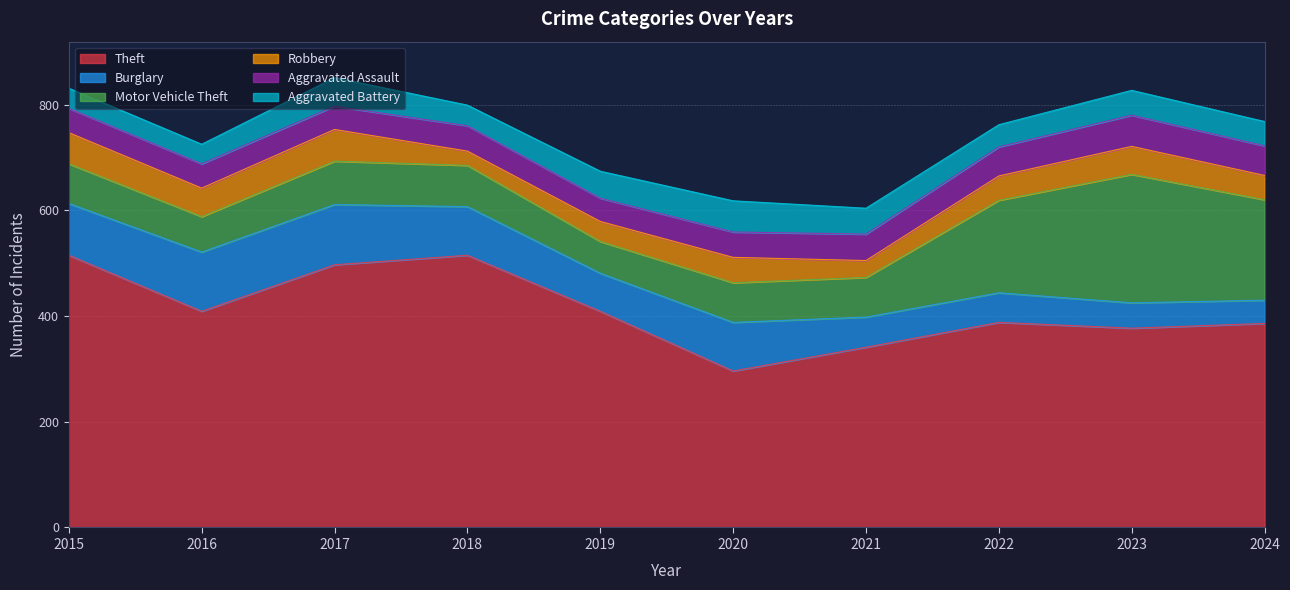

The value of Aggravated Assault at 2022 is 84. True or false?

False